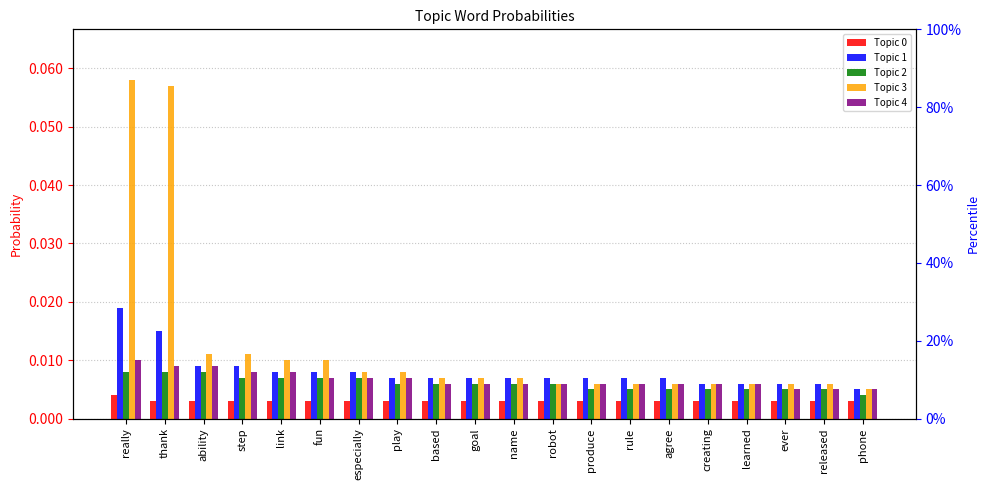

What is the label of the 1st bar from the right?

phone